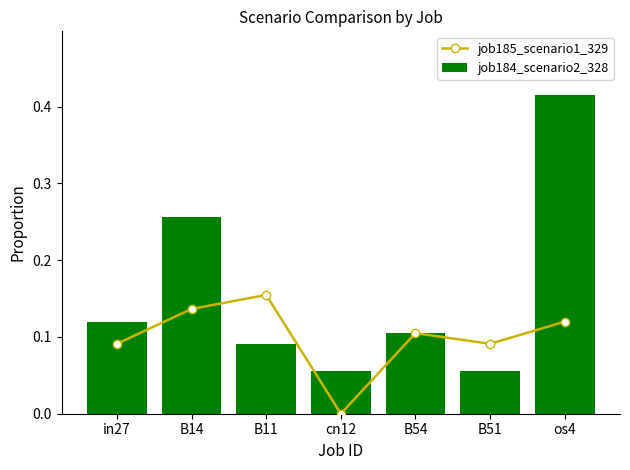

Read the job185_scenario1_329 value at B51.

0.1